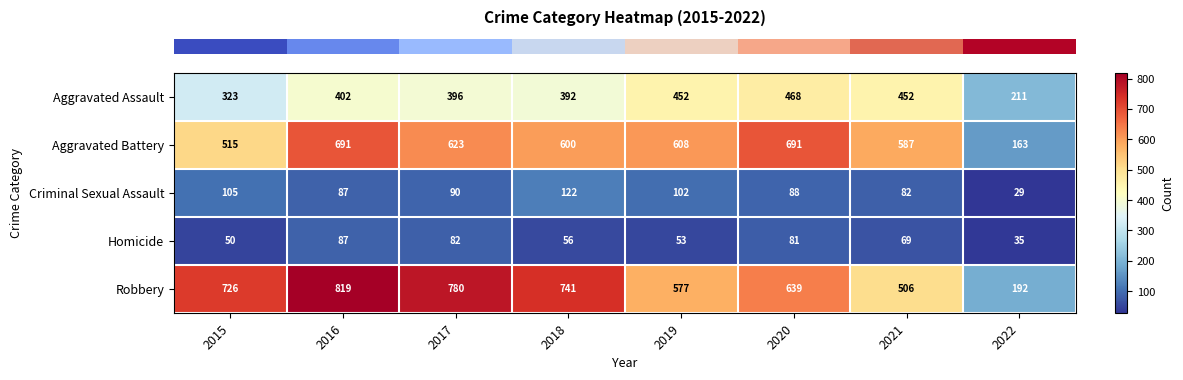

Which series has the largest total across all categories?

Robbery